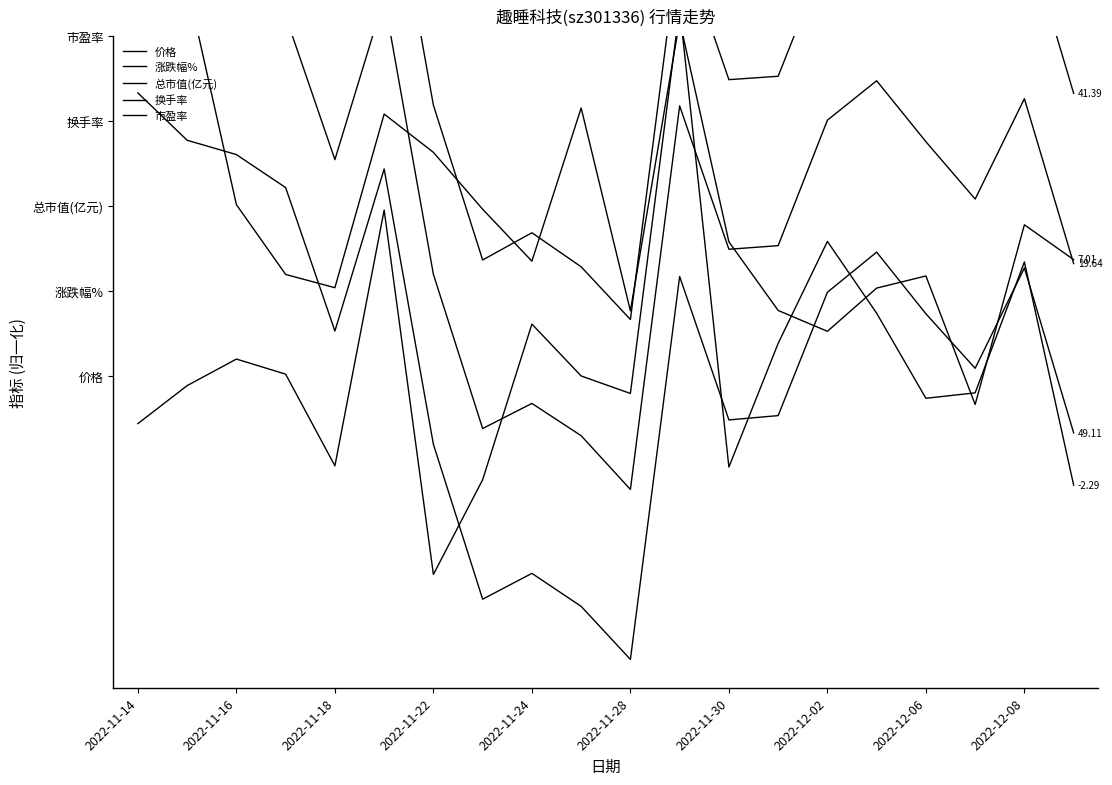

What is the sum of the 市盈率 values at 2022-11-30 and 13?

2.0